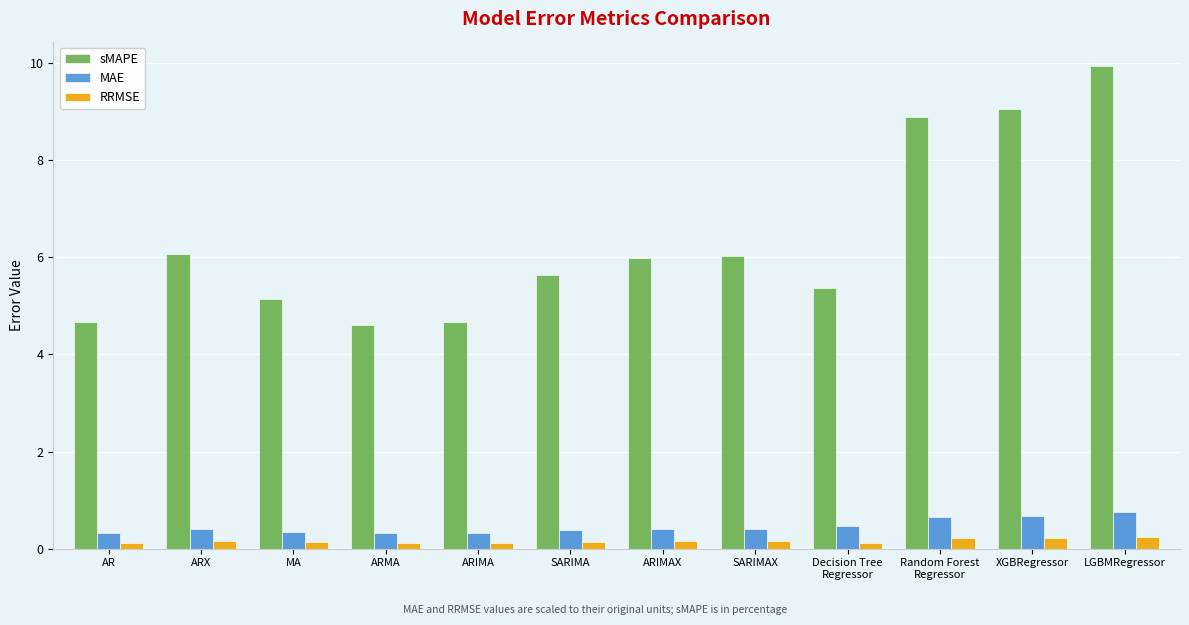

How many RRMSE values are between 0 and 1?

12